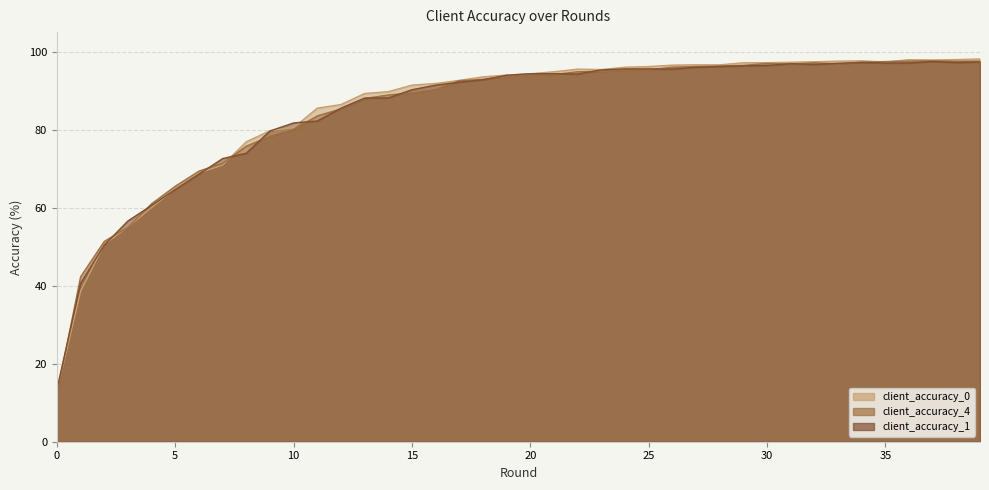

Which has a higher value, 2 or 17?

17